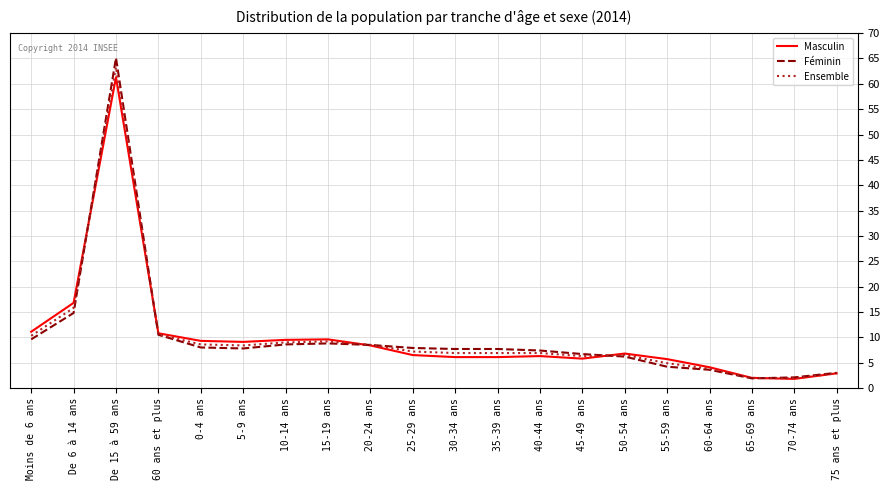

At which label does Masculin first exceed 6?

Moins de 6 ans